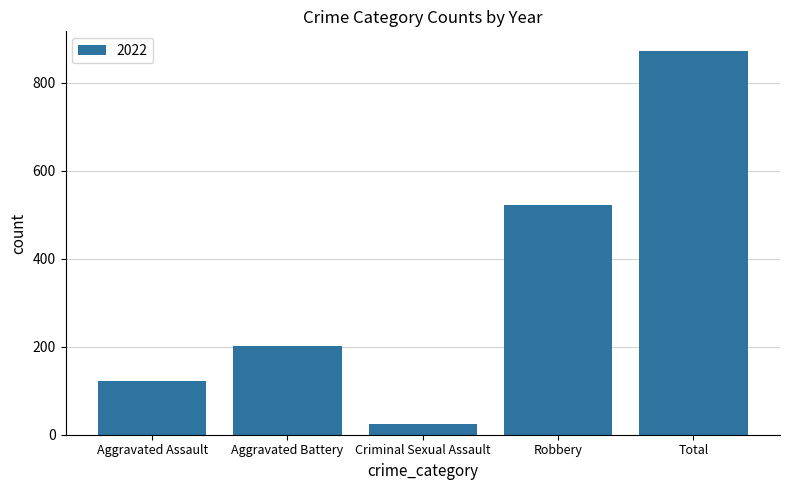

How many bars are there in total?

5